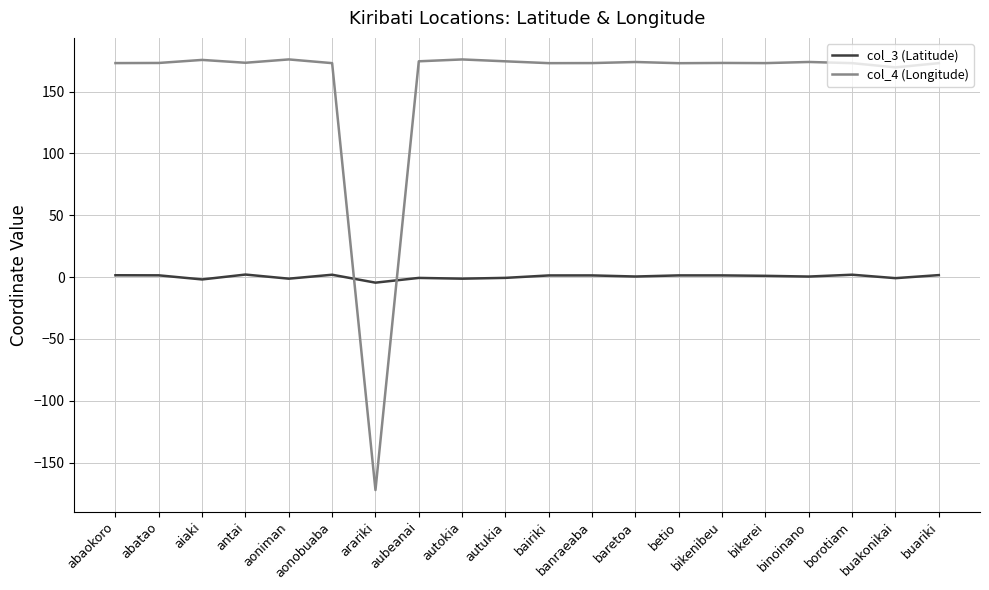

Does the chart have visible grid lines?

Yes